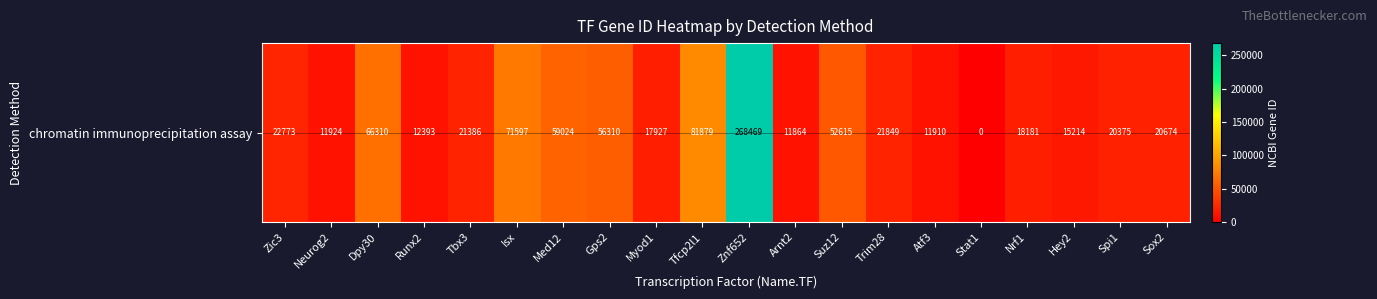

How many values are below 21386?

10